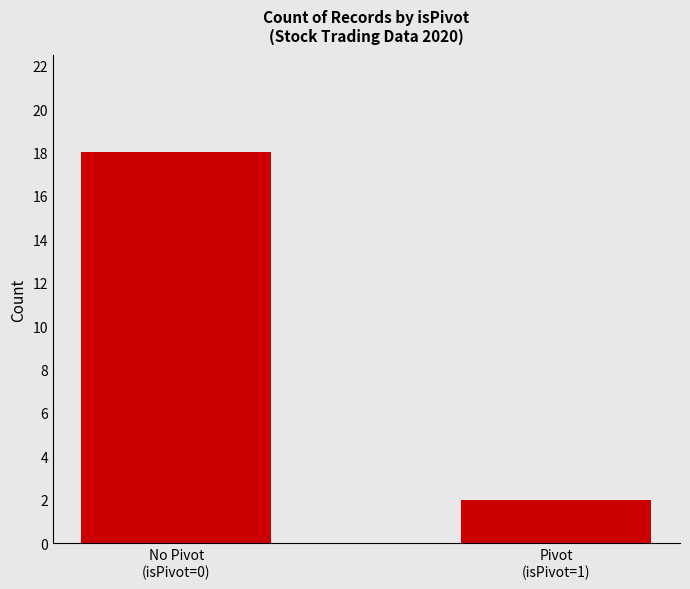

What is the difference between the values at No Pivot
(isPivot=0) and Pivot
(isPivot=1)?

16